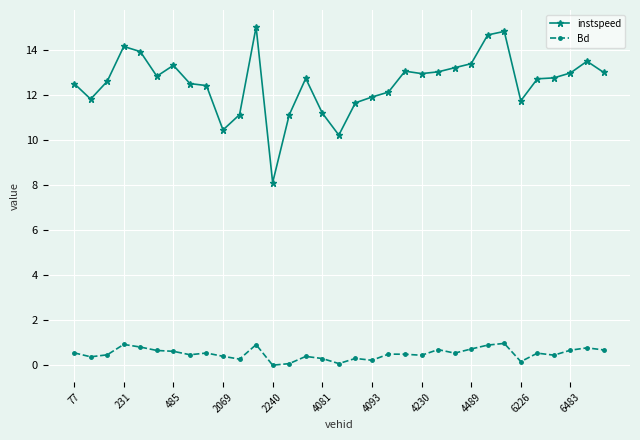

At how many categories does at least one series exceed 5?

33